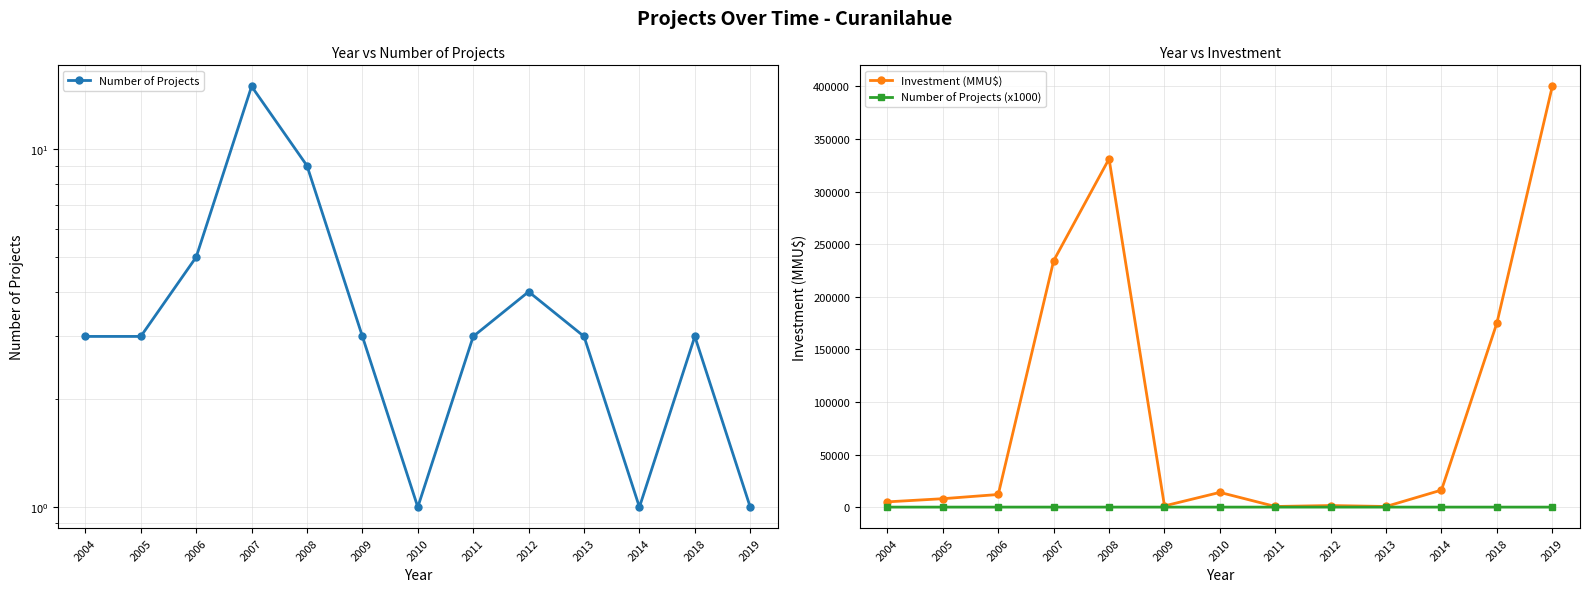

Reading left to right, list all the values displayed in this chart.

Number of Projects: 3	3	5	15	9	3	1	3	4	3	1	3	1
Investment (MMU$): 5000	8000	12000	234265	331111	1149	14000	600	1500	600	16200	175000	400000
Number of Projects (x1000): 3	3	5	15	9	3	1	3	4	3	1	3	1